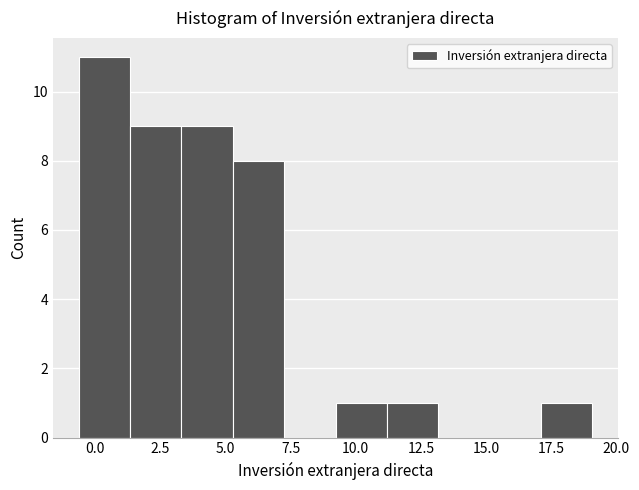

Around what value on the x-axis is the tallest bar? Give the approximate position of its centre, as read against the axis.

0.5